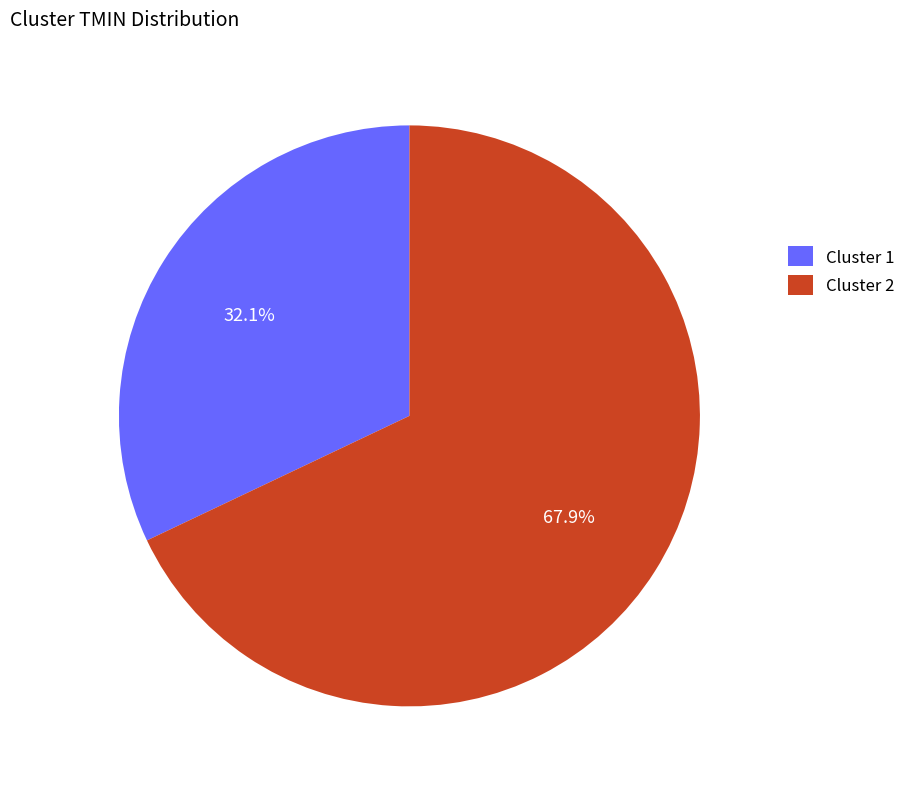

True or false: Cluster 2 accounts for 54% of the total.

False